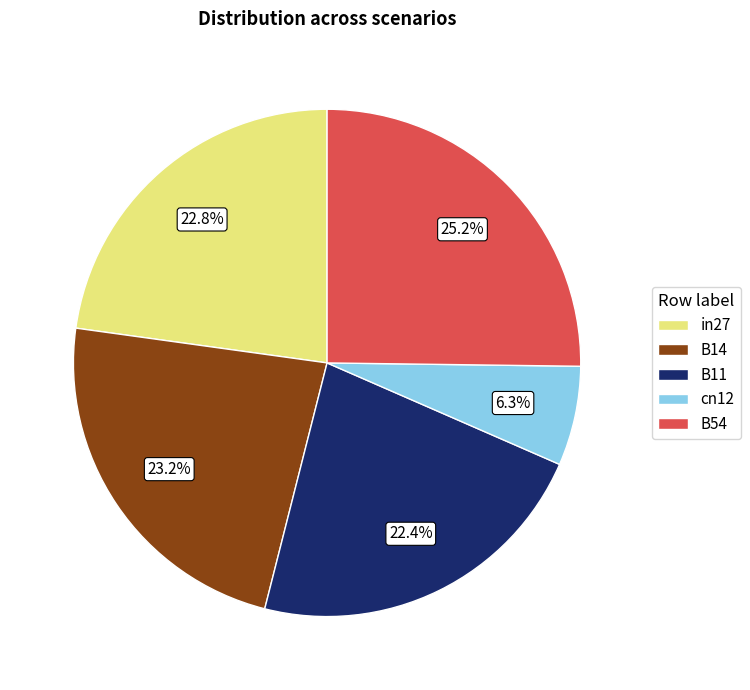

What is the largest slice in the pie chart?

B54